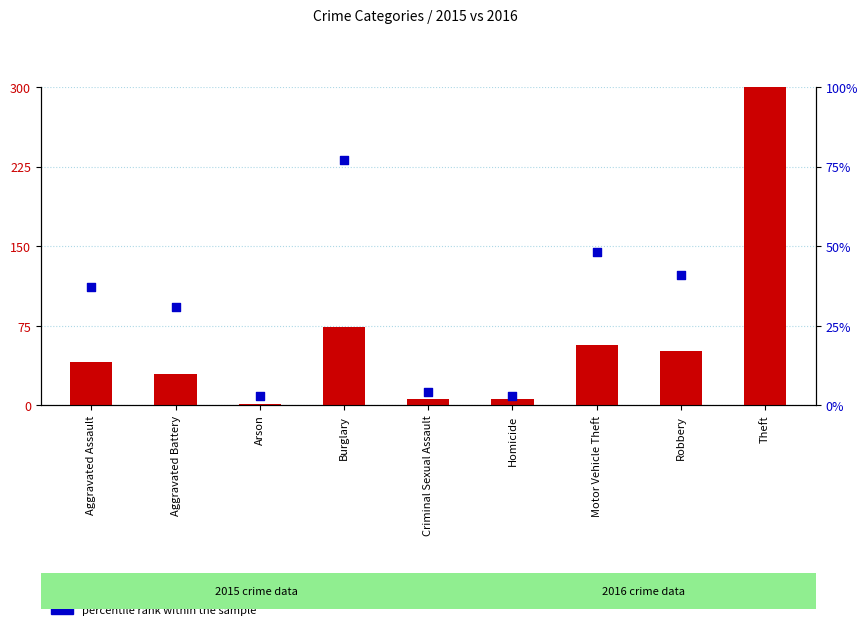

What is the total value across all series at Homicide?

9